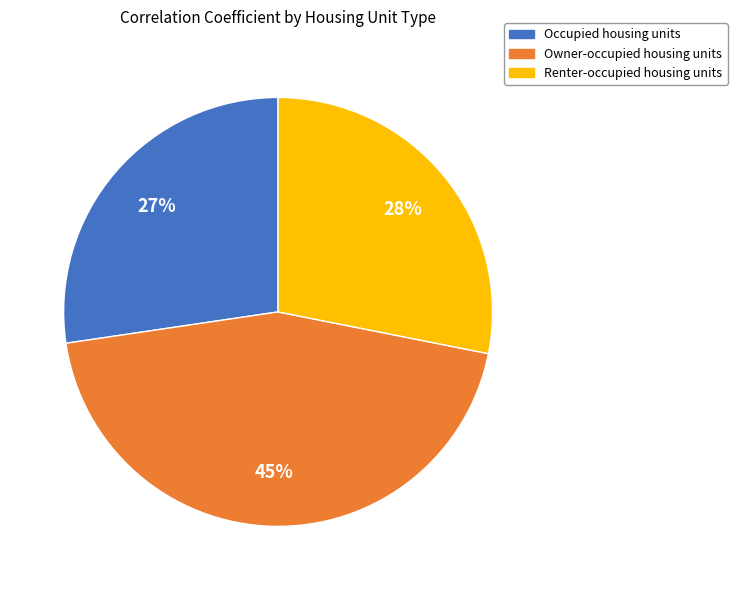

Rank the categories by value from highest to lowest.

Owner-occupied housing units, Renter-occupied housing units, Occupied housing units